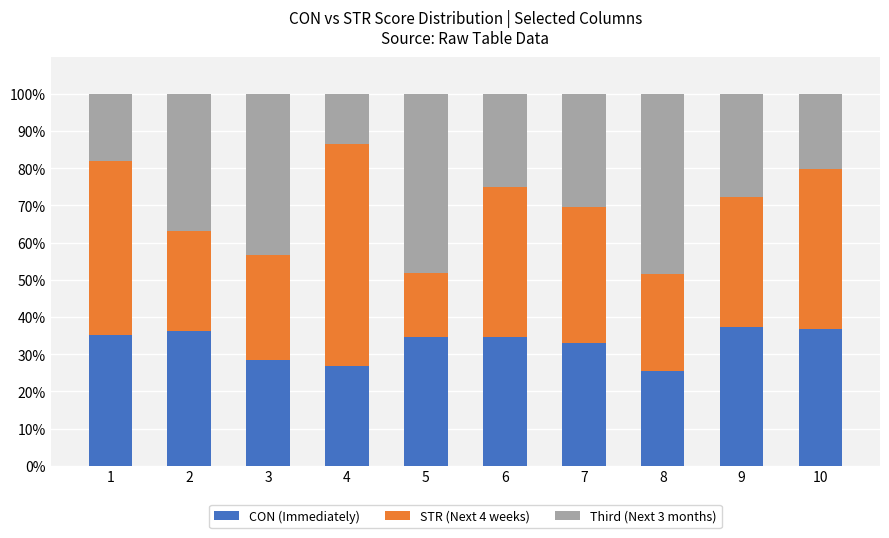

What is the average value of the CON (Immediately) series?

32.8